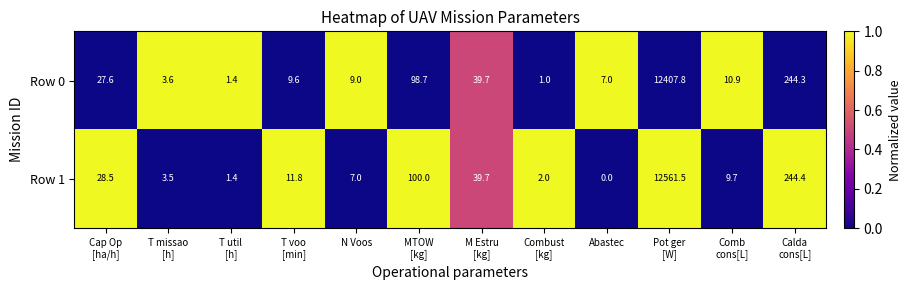

Is it true that Row 0 equals 7.0 at Abastec?

True